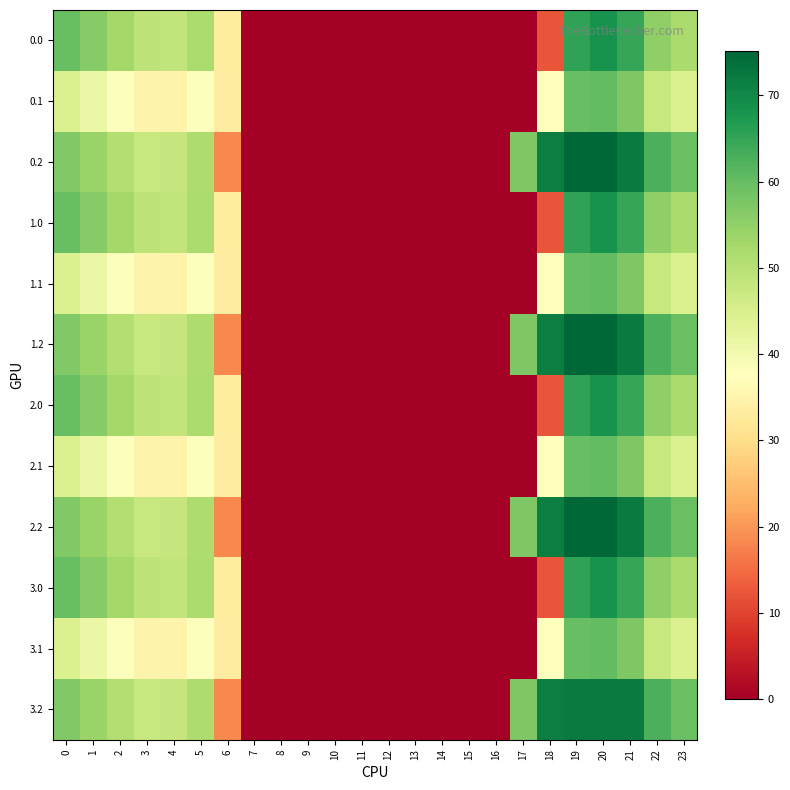

How many series are shown in this chart?

12